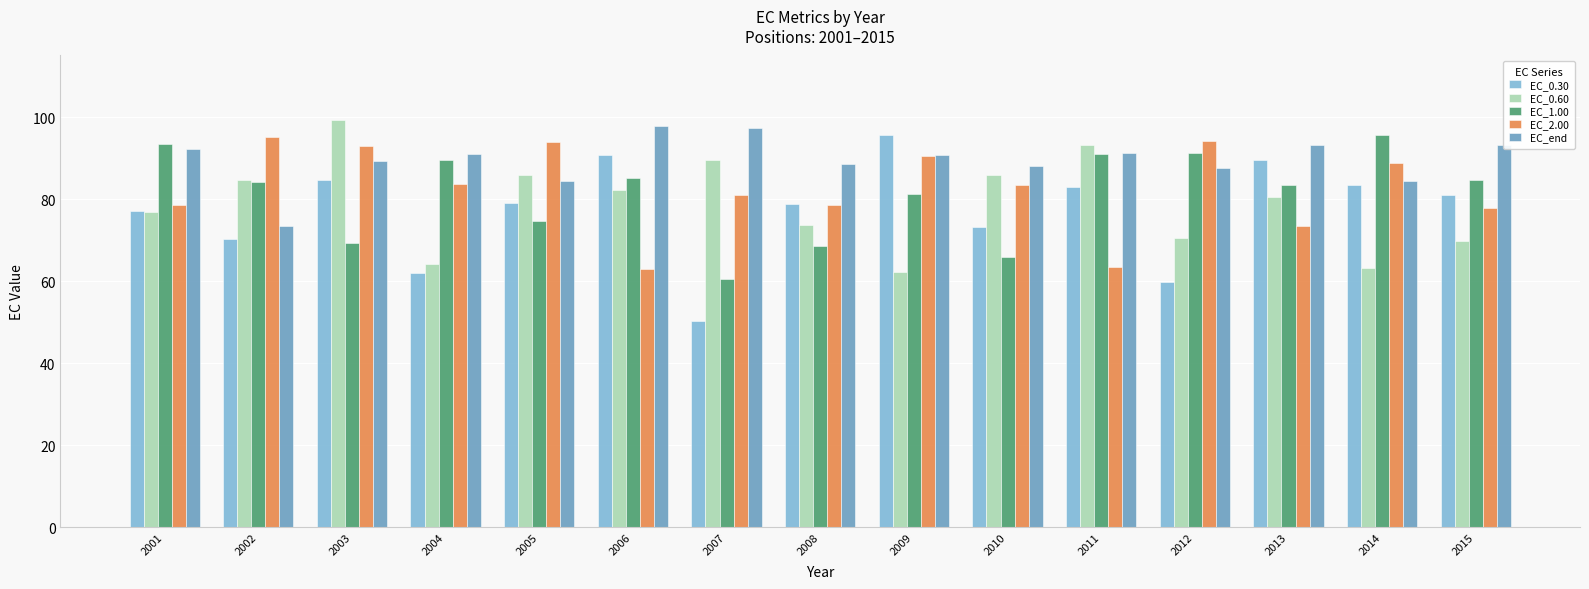

How many series are shown in this chart?

5